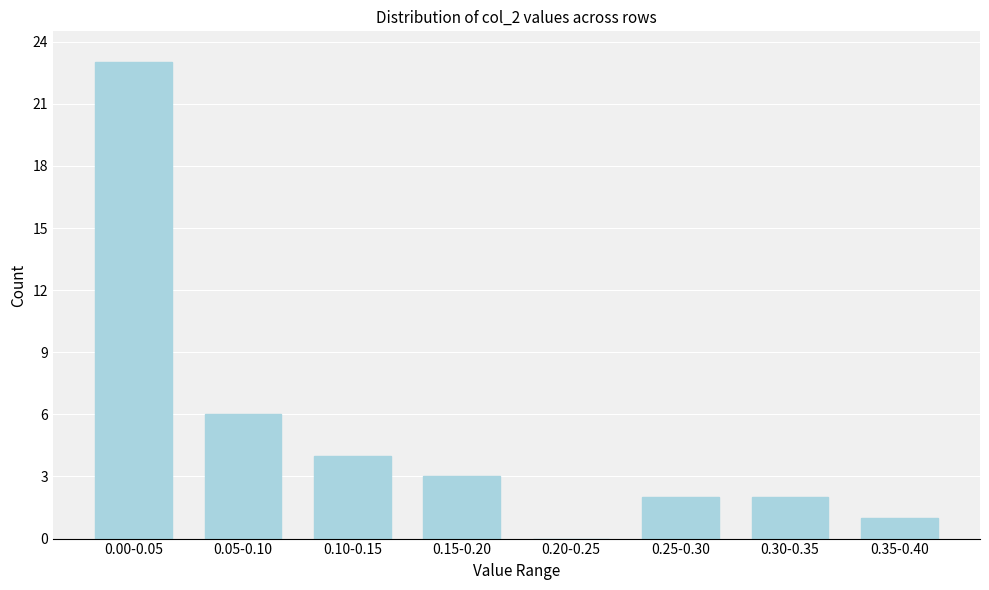

Reading left to right, transcribe all the data shown in this chart.

0.00-0.05=23	0.05-0.10=6	0.10-0.15=4	0.15-0.20=3	0.20-0.25=0	0.25-0.30=2	0.30-0.35=2	0.35-0.40=1